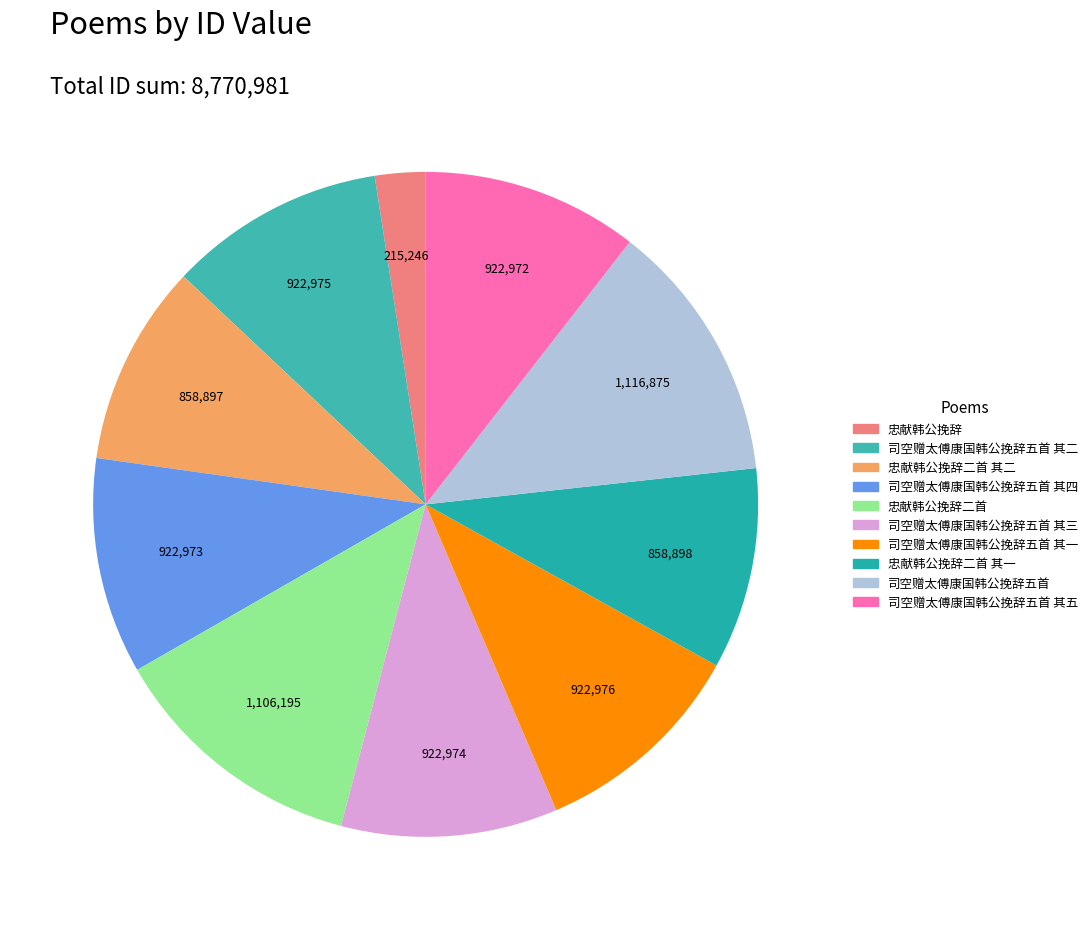

To the nearest percent, what is the difference between the 司空赠太傅康国韩公挽辞五首 其二 and 忠献韩公挽辞二首 slice percentages?

2%